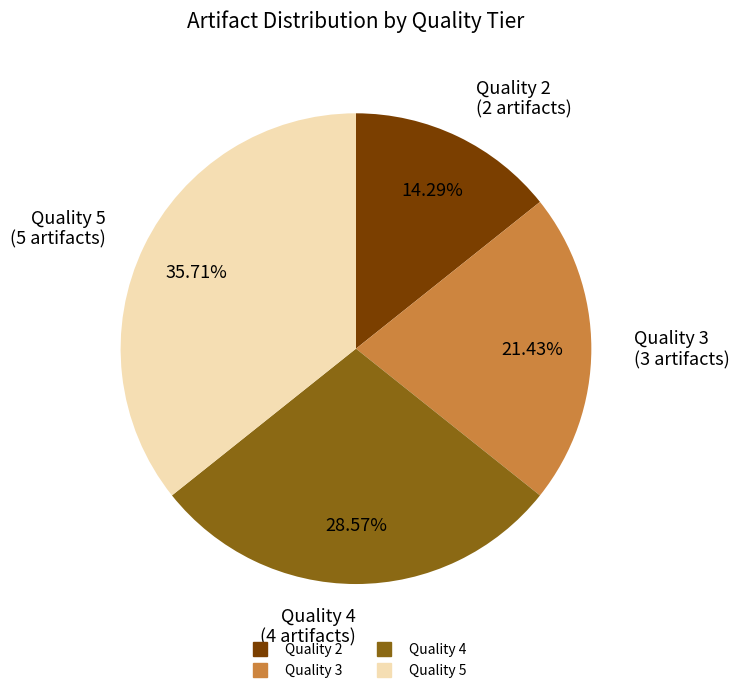

Is there a majority slice in this chart?

No